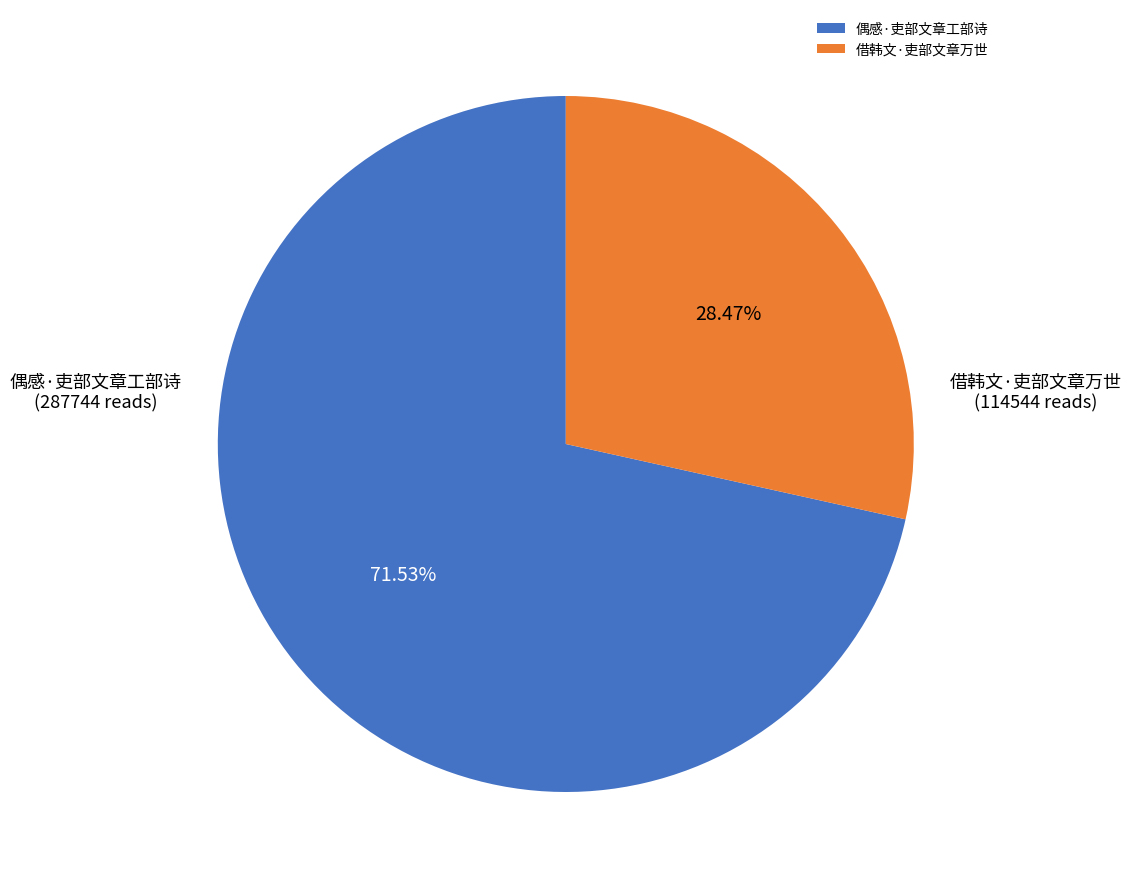

To the nearest percent, what is the difference between the 偶感·吏部文章工部诗 and 借韩文·吏部文章万世 slice percentages?

43%